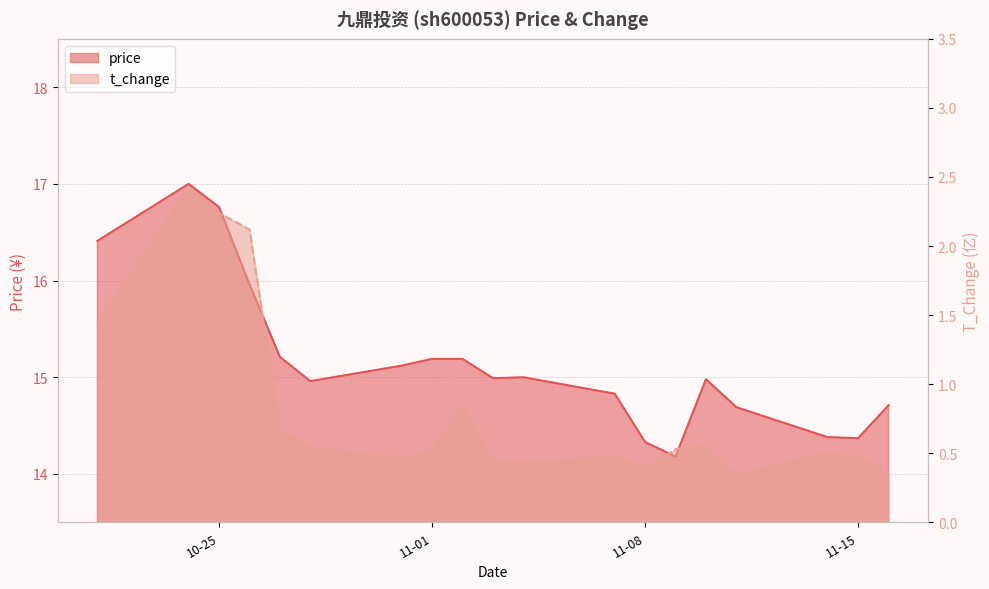

At which label does t_change reach its minimum?

2022-11-11